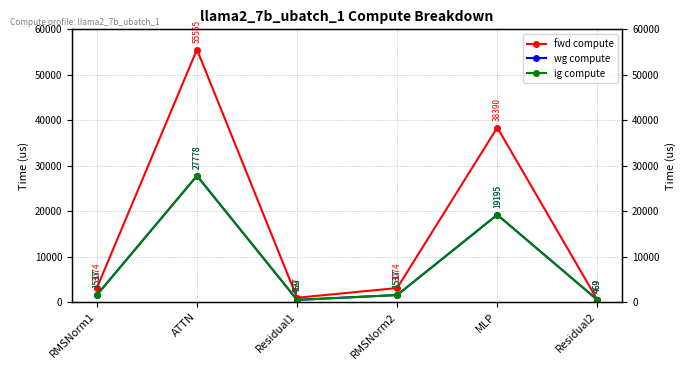

Rank the series at ATTN from lowest to highest value.

wg compute, ig compute, fwd compute